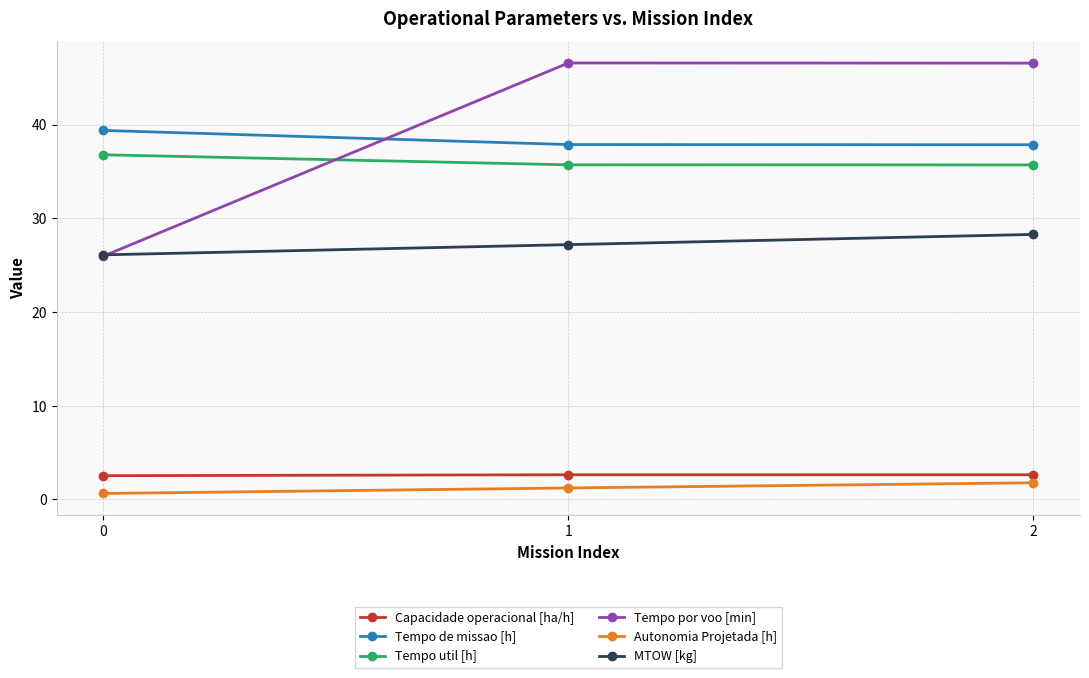

At how many categories does at least one series exceed 35?

3